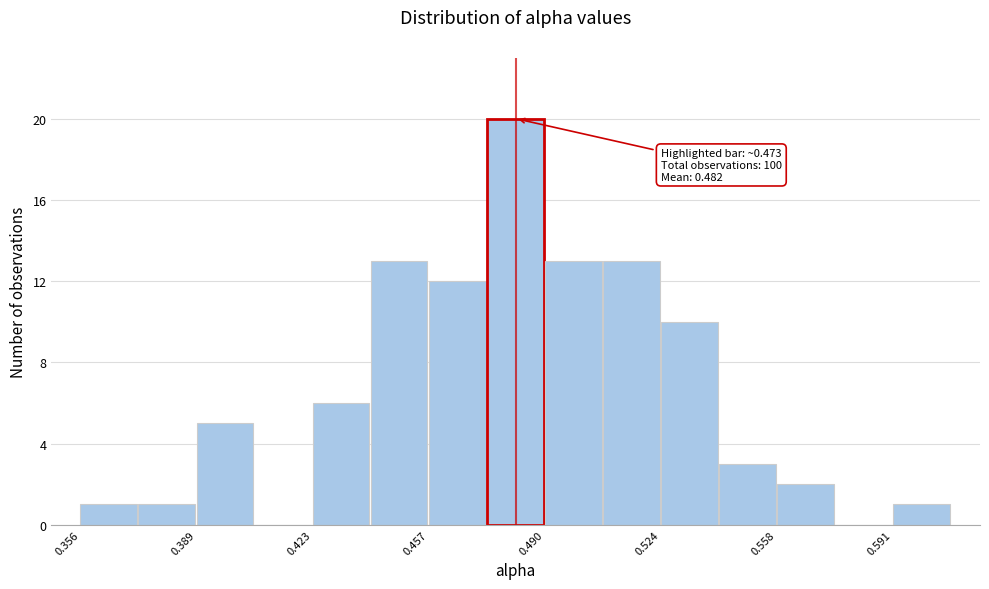

Read against the x-axis, roughly where is the centre of the tallest bar?

0.480